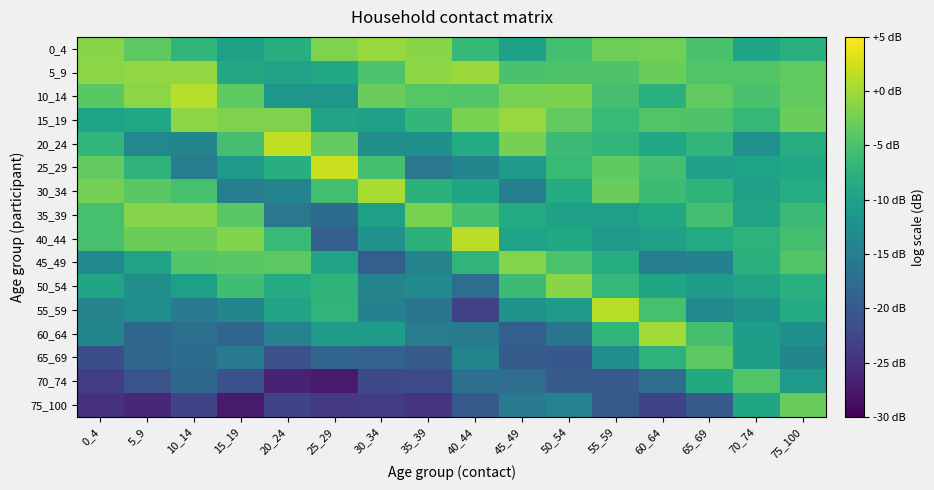

Reading right to left, list all the values displayed in this chart.

0_4: 75_100=-7.7	70_74=-9.4	65_69=-5.1	60_64=-2.5	55_59=-2.7	50_54=-5.4	45_49=-9.9	40_44=-6.6	35_39=-1.2	30_34=-0.4	25_29=-1.8	20_24=-7.9	15_19=-10.1	10_14=-7.0	5_9=-3.7	0_4=-1.2
5_9: 75_100=-3.5	70_74=-4.3	65_69=-4.4	60_64=-2.8	55_59=-4.6	50_54=-4.8	45_49=-5.1	40_44=-0.3	35_39=-0.9	30_34=-4.9	25_29=-9.0	20_24=-9.8	15_19=-8.9	10_14=-0.7	5_9=-0.6	0_4=-1.1
10_14: 75_100=-3.5	70_74=-5.0	65_69=-3.6	60_64=-7.7	55_59=-5.3	50_54=-1.9	45_49=-2.1	40_44=-4.4	35_39=-4.2	30_34=-3.1	25_29=-11.5	20_24=-11.6	15_19=-3.7	10_14=1.1	5_9=-1.0	0_4=-4.0
15_19: 75_100=-3.0	70_74=-6.7	65_69=-4.8	60_64=-4.5	55_59=-6.3	50_54=-3.5	45_49=-0.3	40_44=-2.1	35_39=-6.8	30_34=-10.1	25_29=-9.6	20_24=-1.7	15_19=-1.7	10_14=-1.1	5_9=-9.1	0_4=-9.7
20_24: 75_100=-8.2	70_74=-12.2	65_69=-7.0	60_64=-9.2	55_59=-7.0	50_54=-6.0	45_49=-2.1	40_44=-8.4	35_39=-12.4	30_34=-12.5	25_29=-3.4	20_24=1.6	15_19=-5.3	10_14=-13.9	5_9=-13.6	0_4=-6.9
25_29: 75_100=-9.0	70_74=-9.7	65_69=-10.0	60_64=-5.5	55_59=-3.7	50_54=-6.3	45_49=-10.6	40_44=-14.2	35_39=-15.9	30_34=-5.3	25_29=2.3	20_24=-8.0	15_19=-11.1	10_14=-15.3	5_9=-7.3	0_4=-3.4
30_34: 75_100=-8.3	70_74=-10.0	65_69=-7.3	60_64=-6.0	55_59=-3.0	50_54=-8.5	45_49=-15.0	40_44=-9.4	35_39=-7.6	30_34=0.5	25_29=-5.6	20_24=-14.2	15_19=-15.0	10_14=-5.2	5_9=-4.0	0_4=-2.3
35_39: 75_100=-6.2	70_74=-9.6	65_69=-5.5	60_64=-9.1	55_59=-10.2	50_54=-10.0	45_49=-8.4	40_44=-5.4	35_39=-2.0	30_34=-10.1	25_29=-17.7	20_24=-16.1	15_19=-4.0	10_14=-1.3	5_9=-1.4	0_4=-5.2
40_44: 75_100=-5.3	70_74=-7.3	65_69=-8.6	60_64=-10.2	55_59=-11.1	50_54=-9.1	45_49=-9.6	40_44=1.3	35_39=-7.5	30_34=-12.3	25_29=-19.3	20_24=-6.4	15_19=-1.6	10_14=-2.9	5_9=-2.9	0_4=-5.2
45_49: 75_100=-4.3	70_74=-7.7	65_69=-14.6	60_64=-15.3	55_59=-8.3	50_54=-4.9	45_49=-1.4	40_44=-7.1	35_39=-14.3	30_34=-19.3	25_29=-9.5	20_24=-3.9	15_19=-4.0	10_14=-4.3	5_9=-9.8	0_4=-13.2
50_54: 75_100=-7.8	70_74=-9.6	65_69=-10.6	60_64=-9.4	55_59=-6.7	50_54=-1.2	45_49=-6.0	40_44=-17.4	35_39=-13.5	30_34=-14.0	25_29=-7.3	20_24=-8.5	15_19=-5.7	10_14=-10.1	5_9=-12.7	0_4=-9.6
55_59: 75_100=-8.4	70_74=-11.9	65_69=-13.4	60_64=-5.2	55_59=1.2	50_54=-10.7	45_49=-12.2	40_44=-23.1	35_39=-16.3	30_34=-14.6	25_29=-7.1	20_24=-9.5	15_19=-14.0	10_14=-15.4	5_9=-12.8	0_4=-14.3
60_64: 75_100=-12.4	70_74=-10.5	65_69=-5.4	60_64=0.2	55_59=-7.0	50_54=-16.6	45_49=-19.5	40_44=-15.6	35_39=-15.2	30_34=-10.8	25_29=-10.9	20_24=-14.5	15_19=-18.6	10_14=-17.1	5_9=-18.3	0_4=-13.9
65_69: 75_100=-13.9	70_74=-10.6	65_69=-3.8	60_64=-7.4	55_59=-12.9	50_54=-20.4	45_49=-19.8	40_44=-14.2	35_39=-20.0	30_34=-18.9	25_29=-18.6	20_24=-21.3	15_19=-15.4	10_14=-17.7	5_9=-18.2	0_4=-21.7
70_74: 75_100=-11.1	70_74=-4.5	65_69=-8.8	60_64=-17.5	55_59=-19.9	50_54=-20.0	45_49=-17.5	40_44=-17.2	35_39=-21.9	30_34=-22.2	25_29=-27.4	20_24=-26.6	15_19=-21.2	10_14=-18.2	5_9=-21.0	0_4=-23.6
75_100: 75_100=-3.1	70_74=-9.3	65_69=-20.1	60_64=-22.9	55_59=-20.0	50_54=-14.5	45_49=-15.6	40_44=-20.1	35_39=-24.7	30_34=-24.0	25_29=-24.0	20_24=-23.0	15_19=-27.5	10_14=-22.9	5_9=-26.1	0_4=-25.0